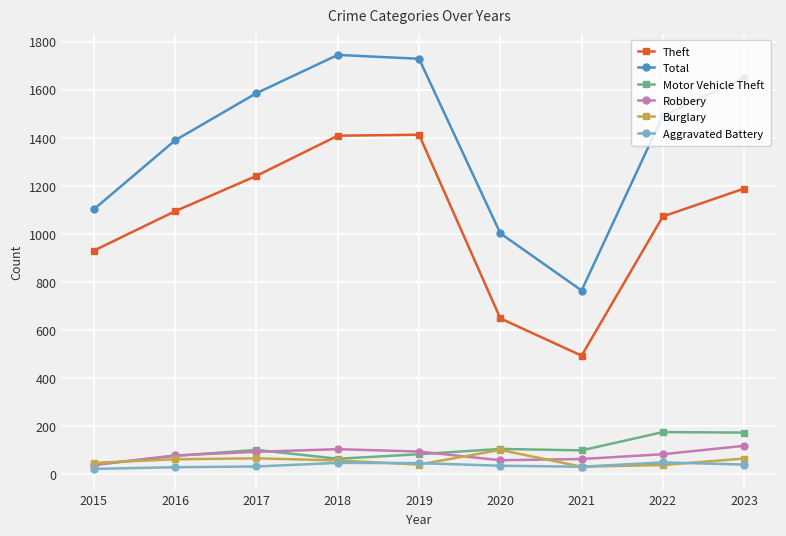

Which series has the widest spread of values?

Total